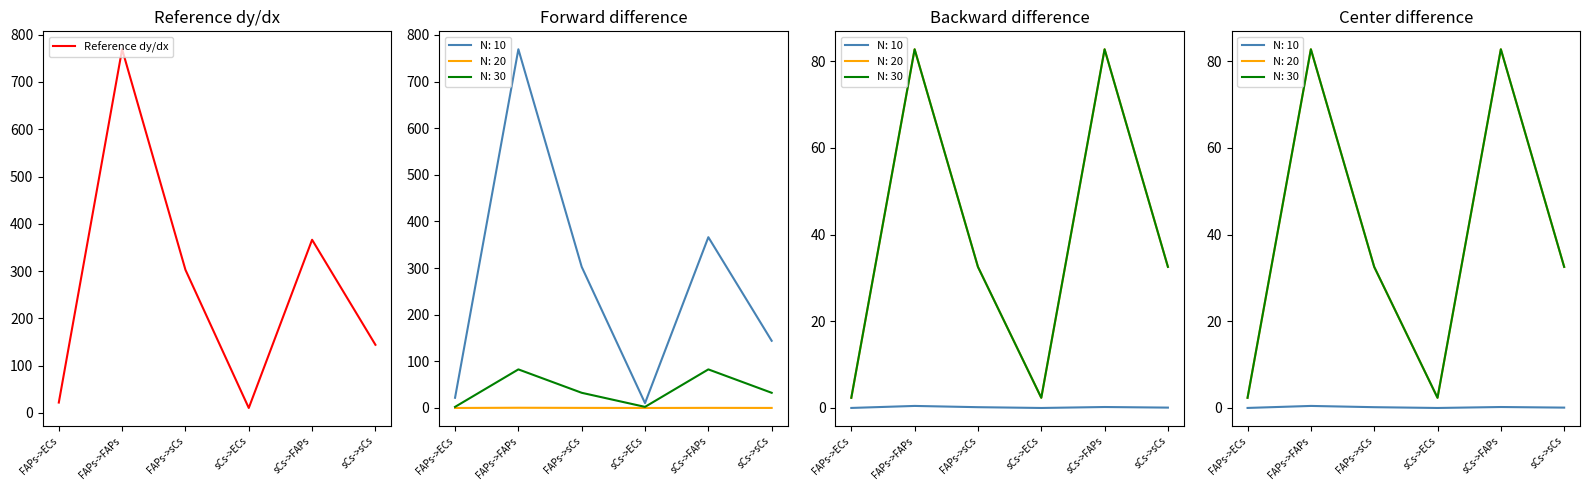

How many values are below 302?

3